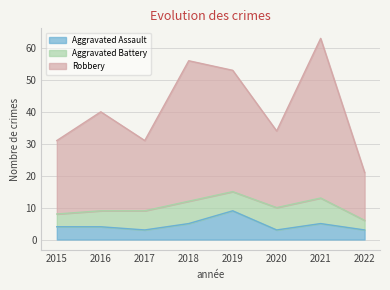

Between 2016 and 2018, which series saw the biggest shift?

Robbery